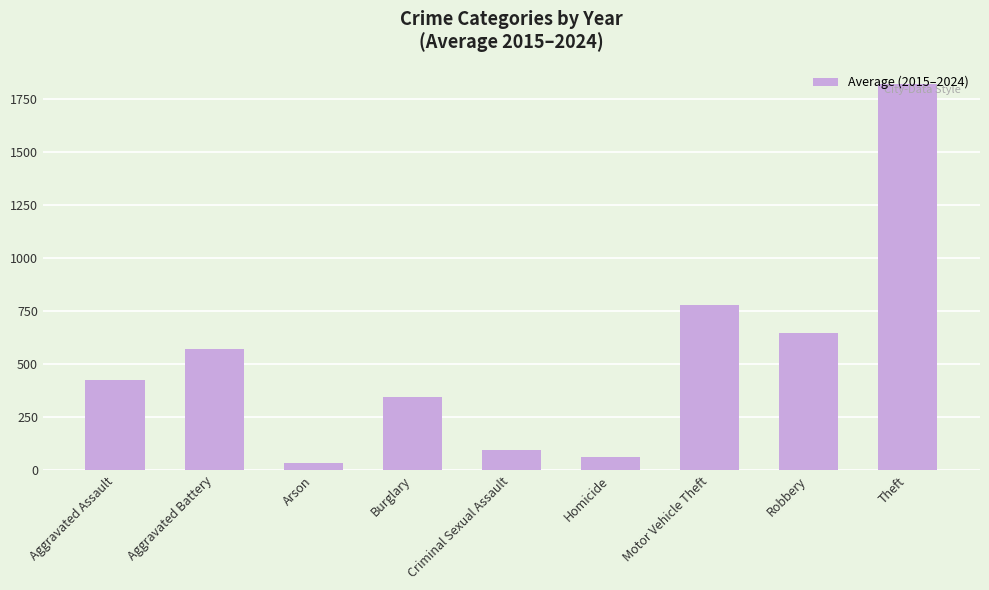

What is the minimum value shown in the chart?

35.2